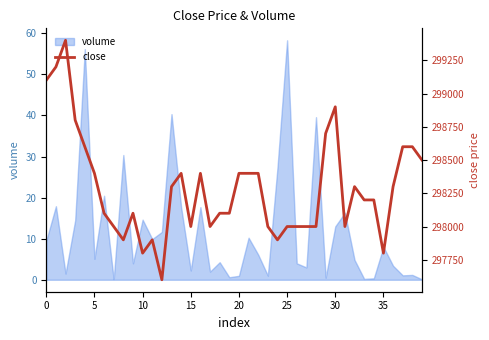

Is it true that volume equals 58.3 at 25?

True